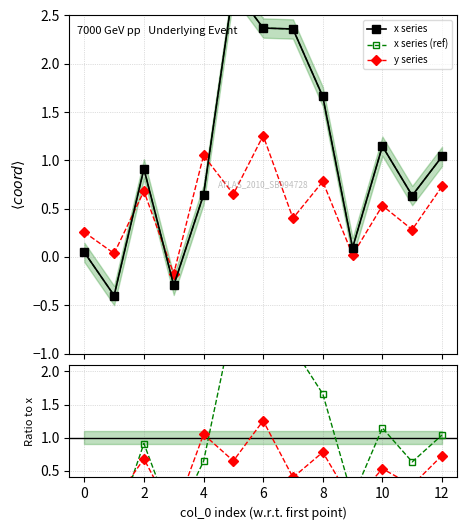

In x series (ref), how many points are lower than both neighbors (excluding endpoints)?

4